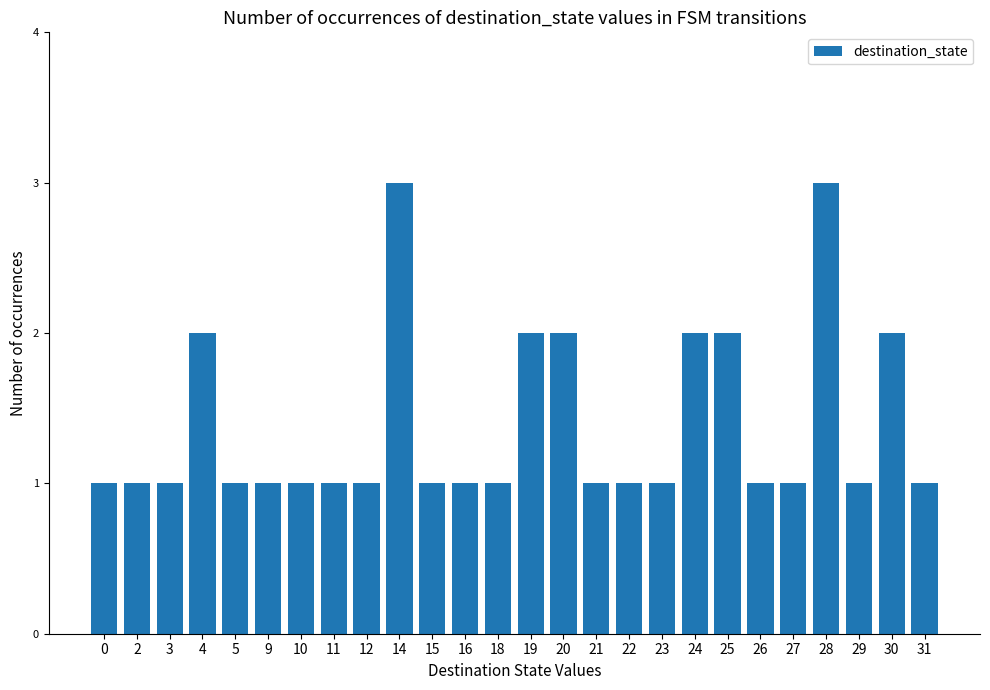

What is the difference between the maximum and minimum values?

2